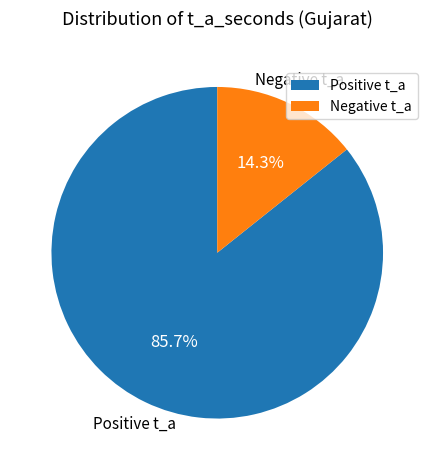

Does Negative t_a represent more than half of the total?

No